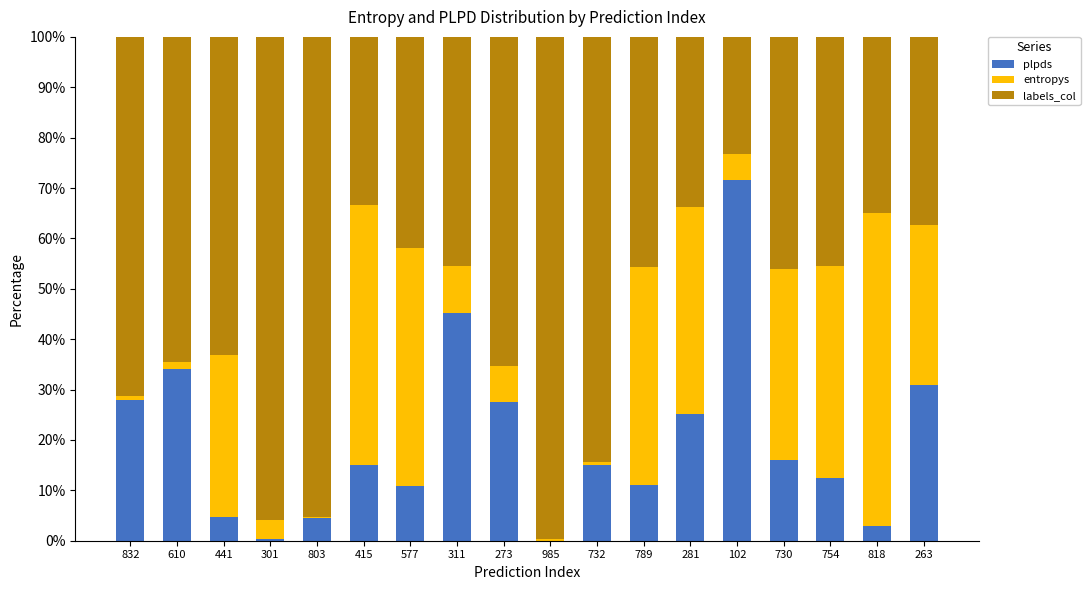

True or false: plpds has a value of 16.1 at 730.

True